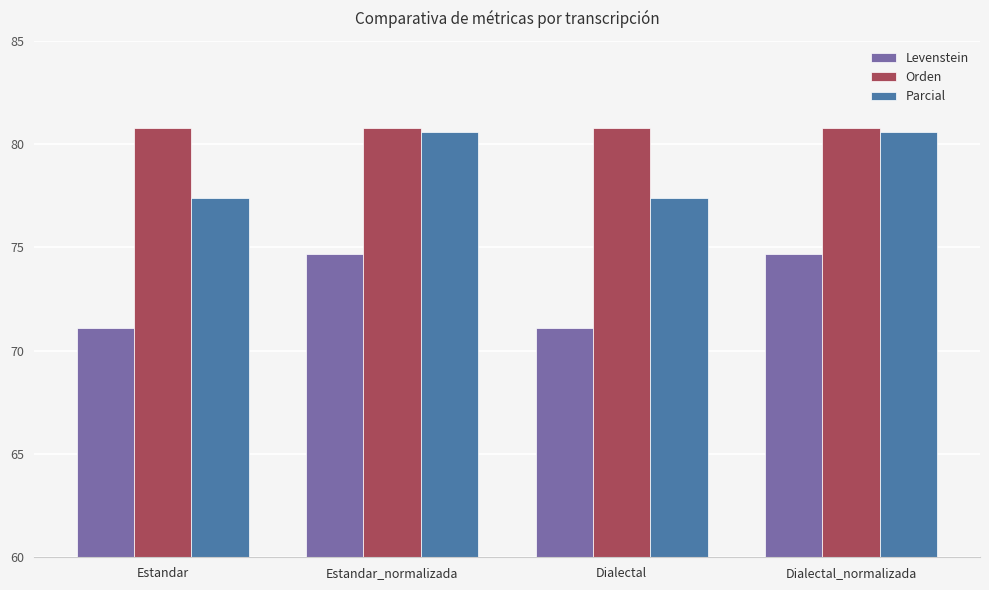

What is the average value of the Orden series?

80.8